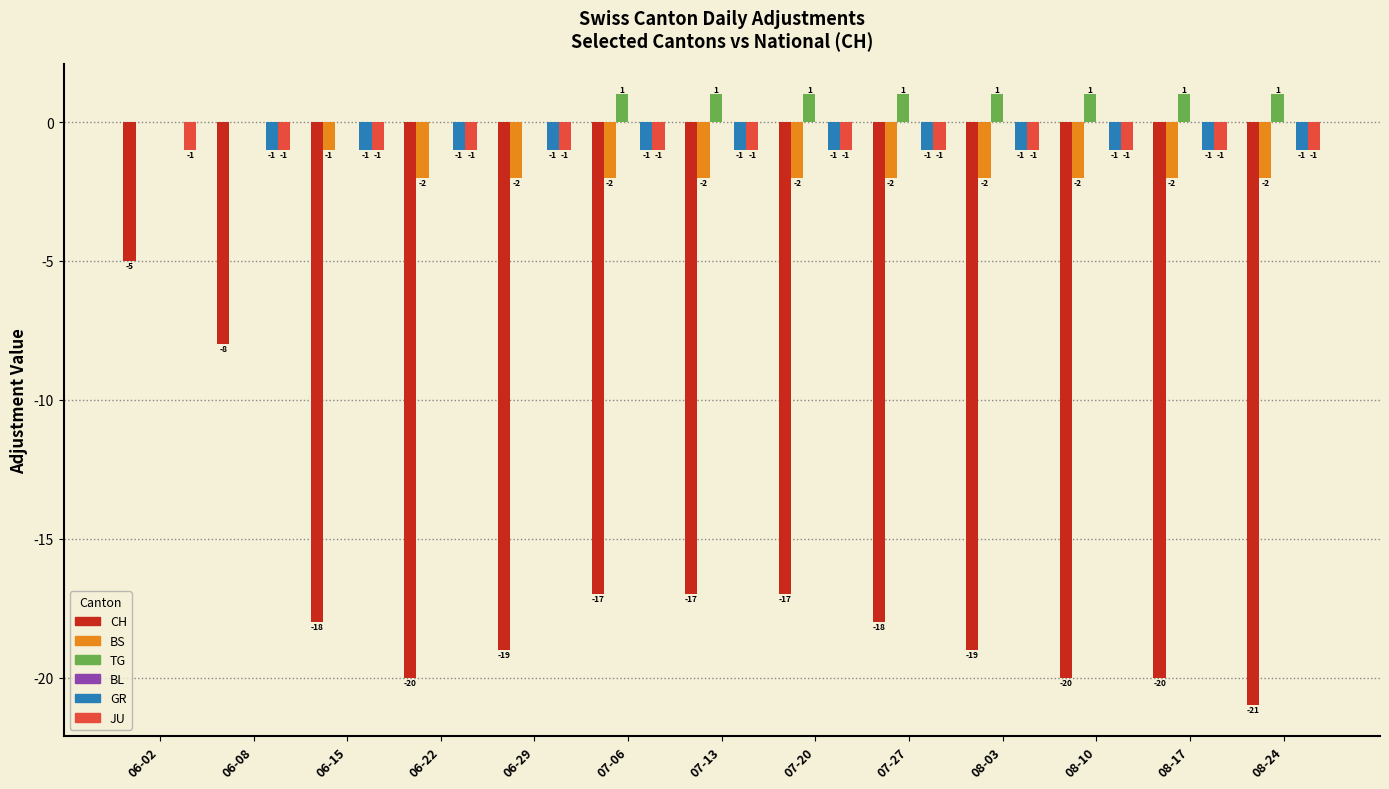

What is the total value across all series at 06-15?

-21